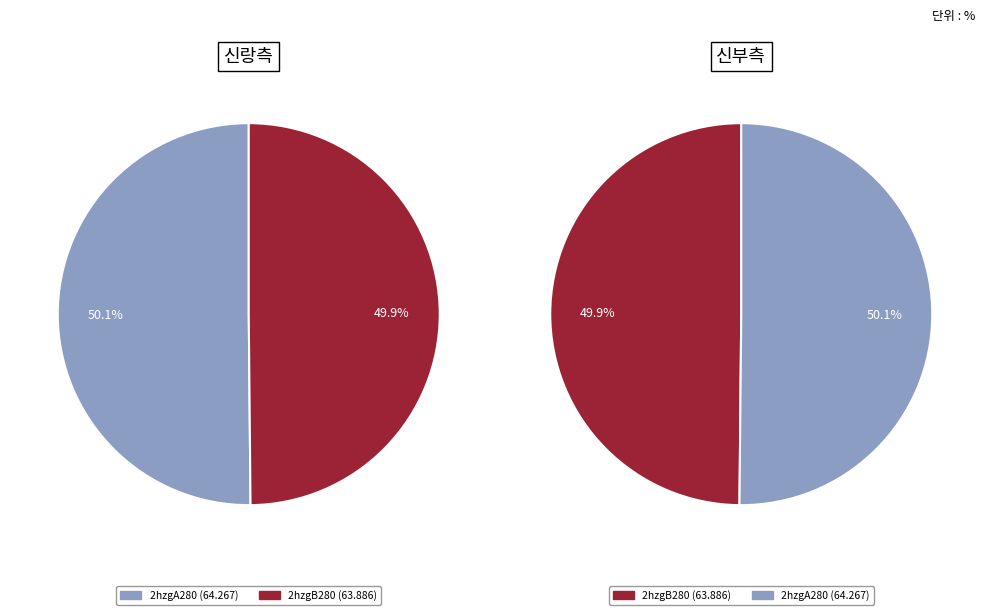

To the nearest percent, what portion does 2hzgA280 represent?

50%